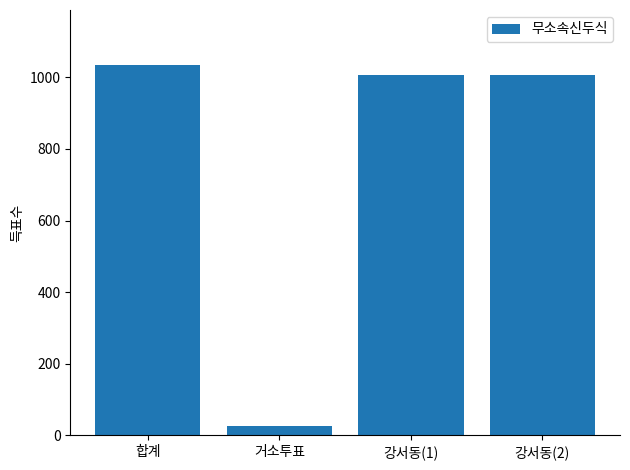

What is the change in value from 거소투표 to 강서동(1)?

+979